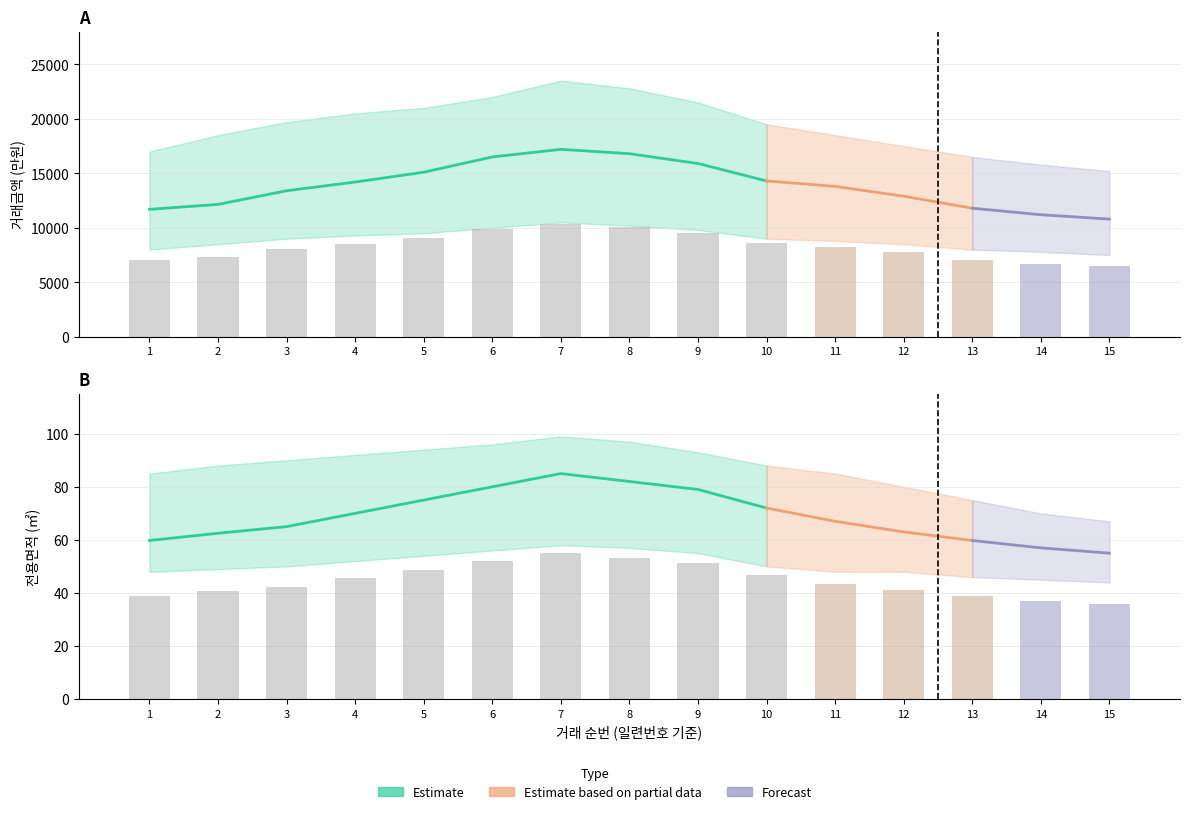

What is the sum of the 거래금액_upper values at 5 and 14?

36800.0